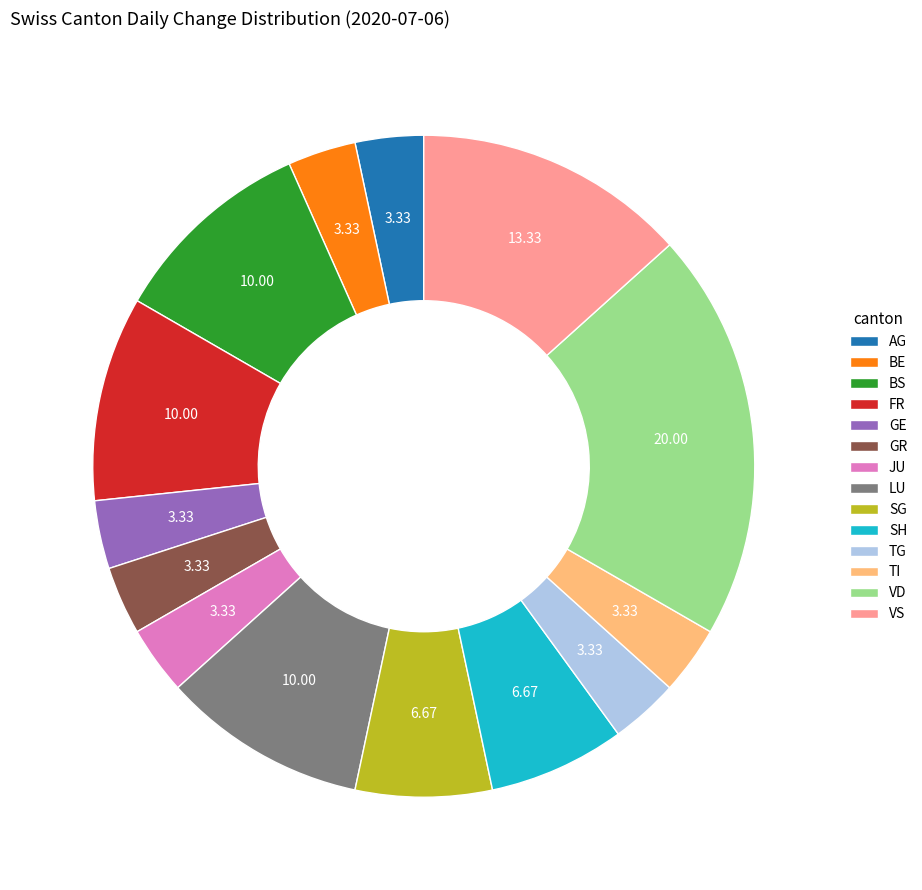

Does any single category account for the majority?

No